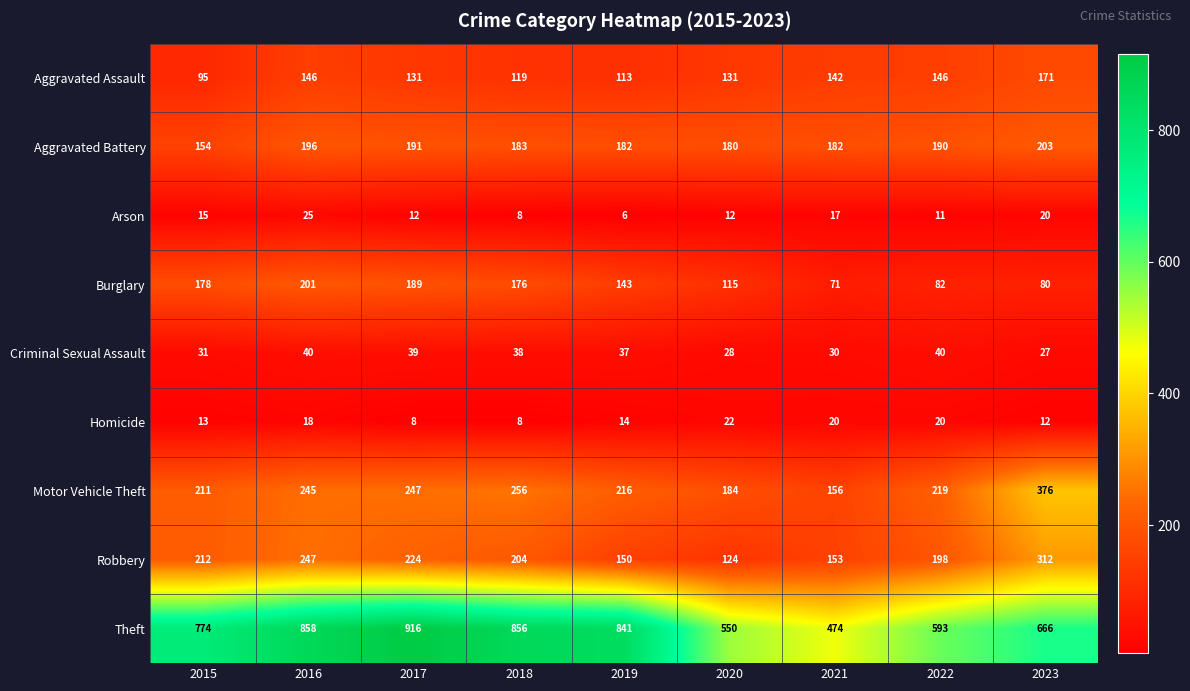

Rank the series by their maximum value, from lowest to highest.

Homicide, Arson, Criminal Sexual Assault, Aggravated Assault, Burglary, Aggravated Battery, Robbery, Motor Vehicle Theft, Theft